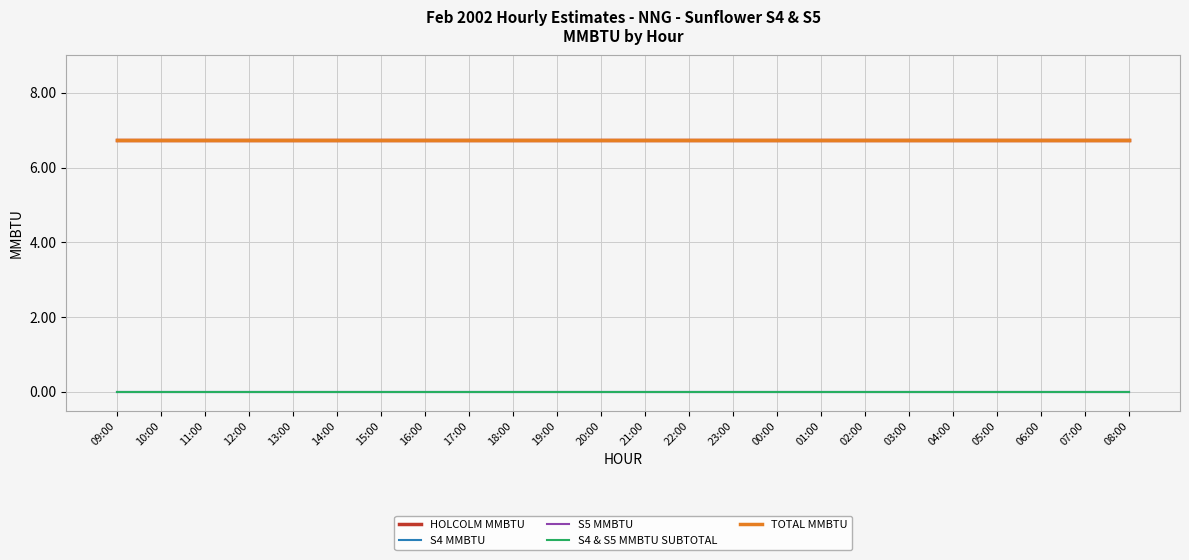

Which category has the highest value across all series?

09:00